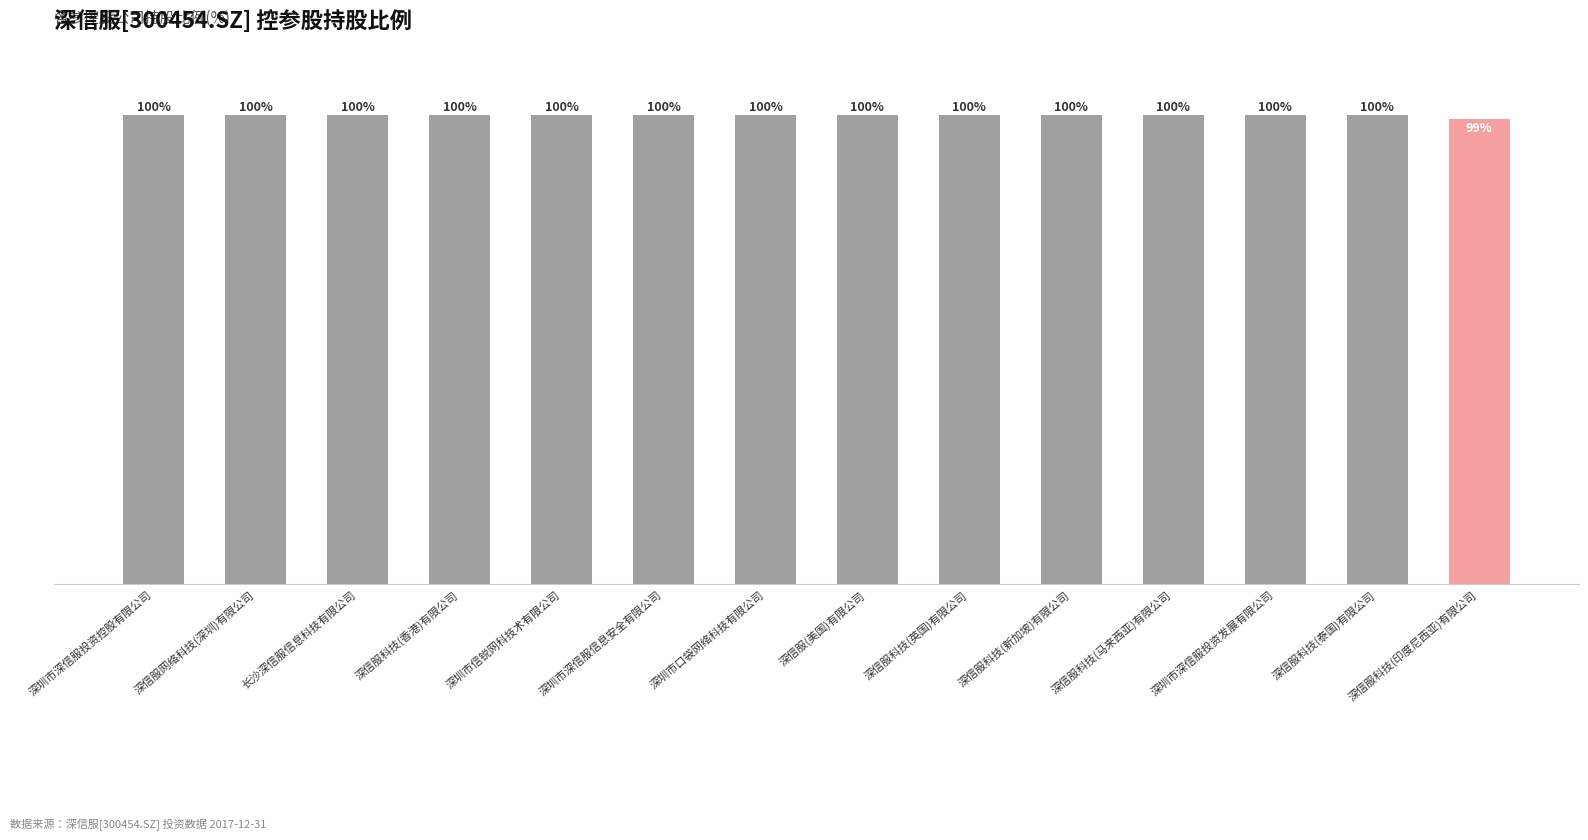

Which category has the lowest value across all series?

深信服科技(印度尼西亚)有限公司